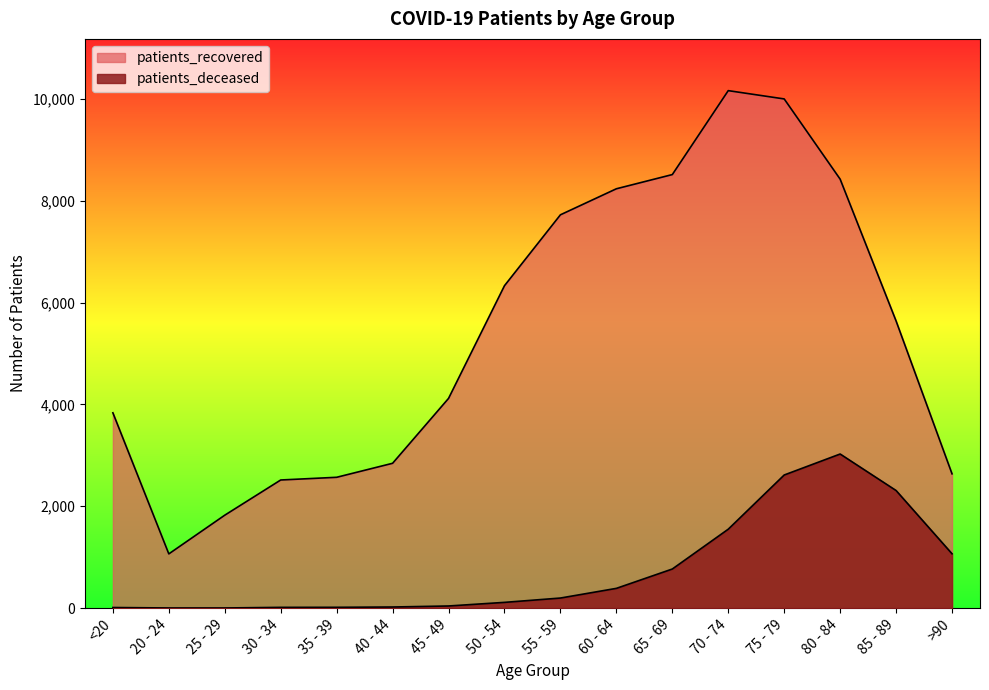

Which series has the largest total across all categories?

patients_recovered